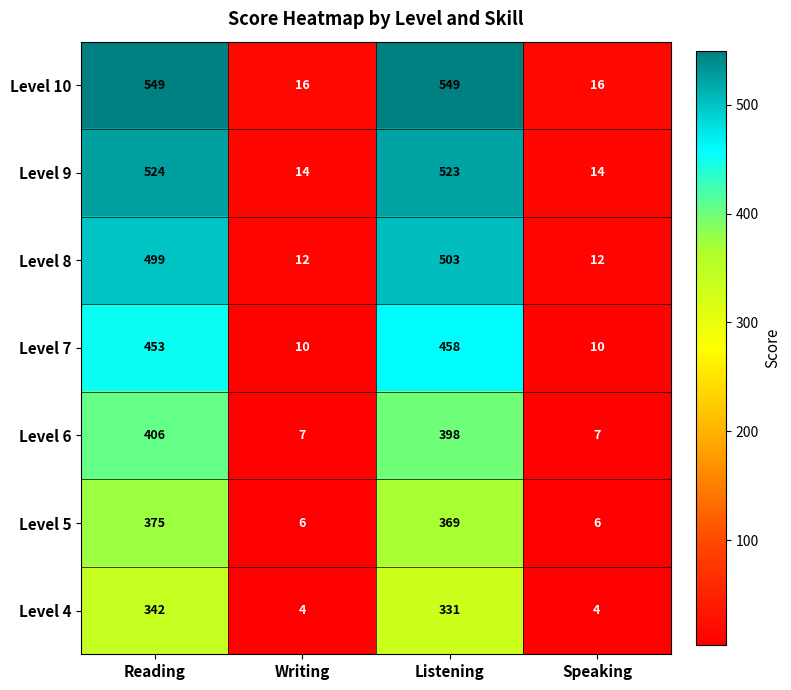

What is the highest value of the Level 9 series?

524